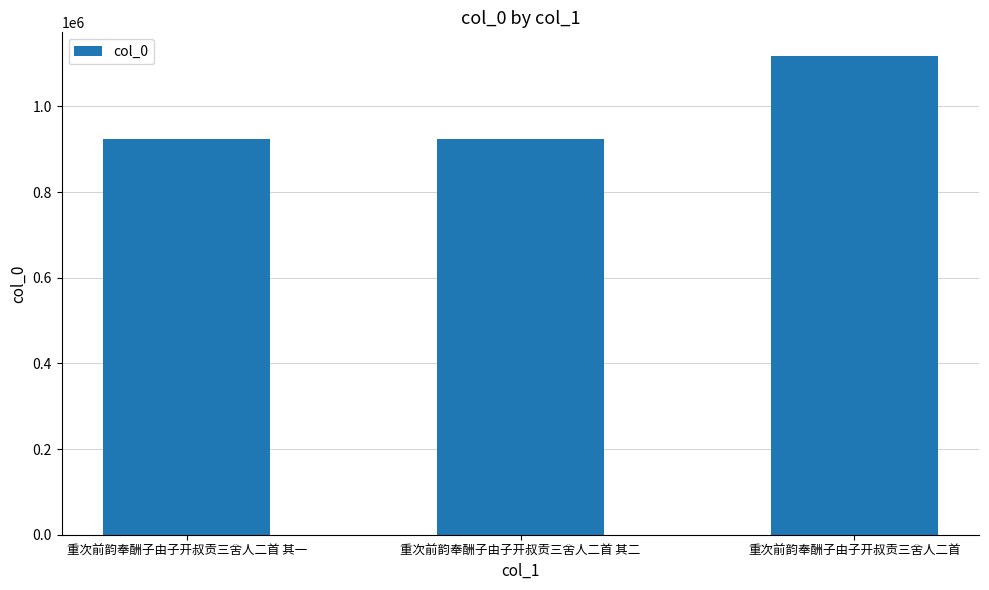

What value does the data have at 重次前韵奉酬子由子开叔贡三舍人二首 其二?

923226